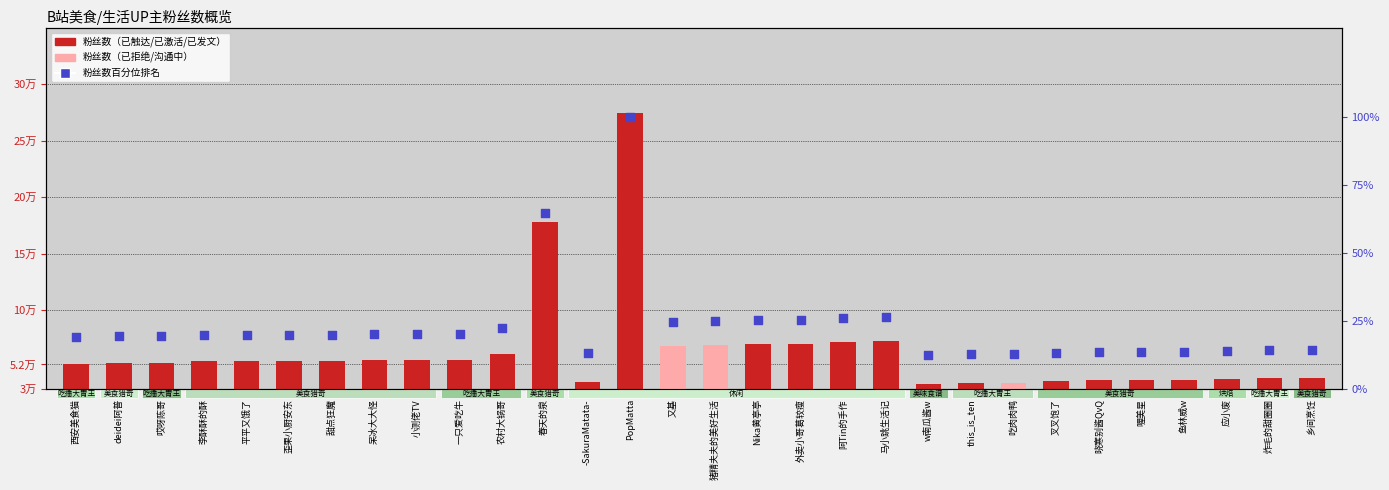

Which series contains the highest Y value?

粉丝数